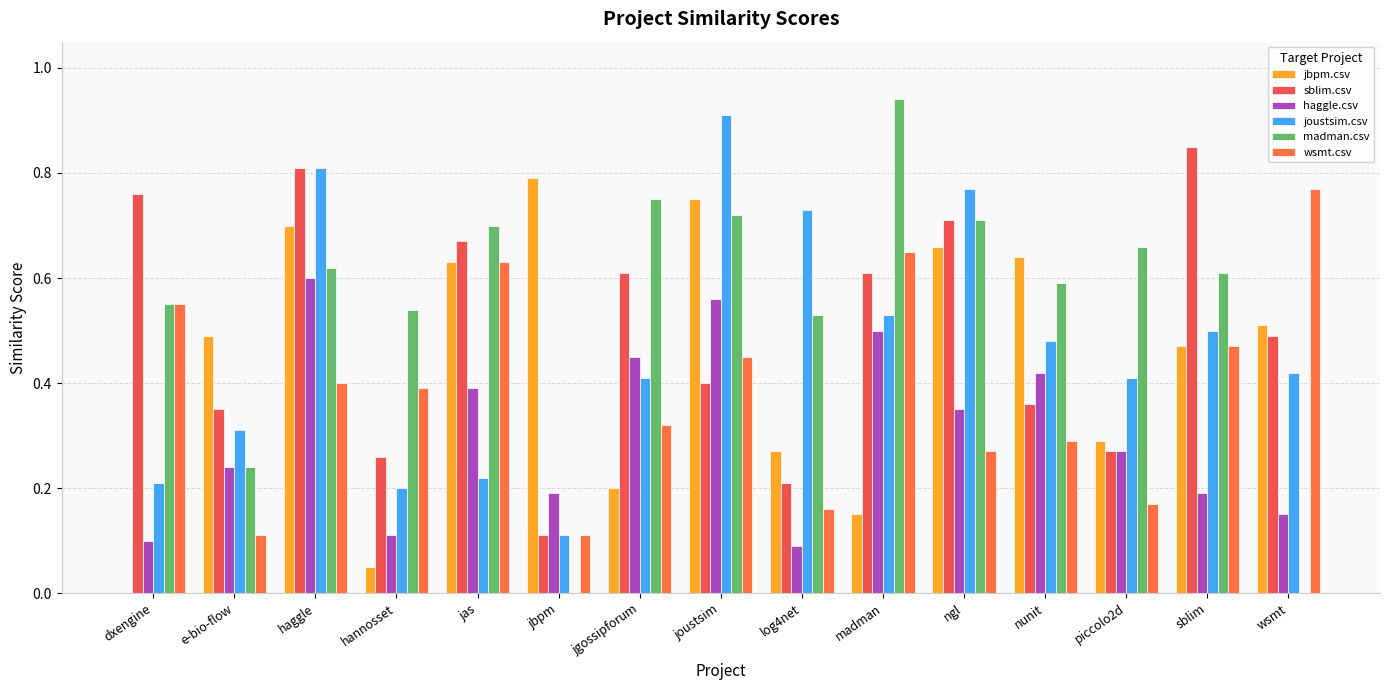

Does the chart contain stacked bars?

No